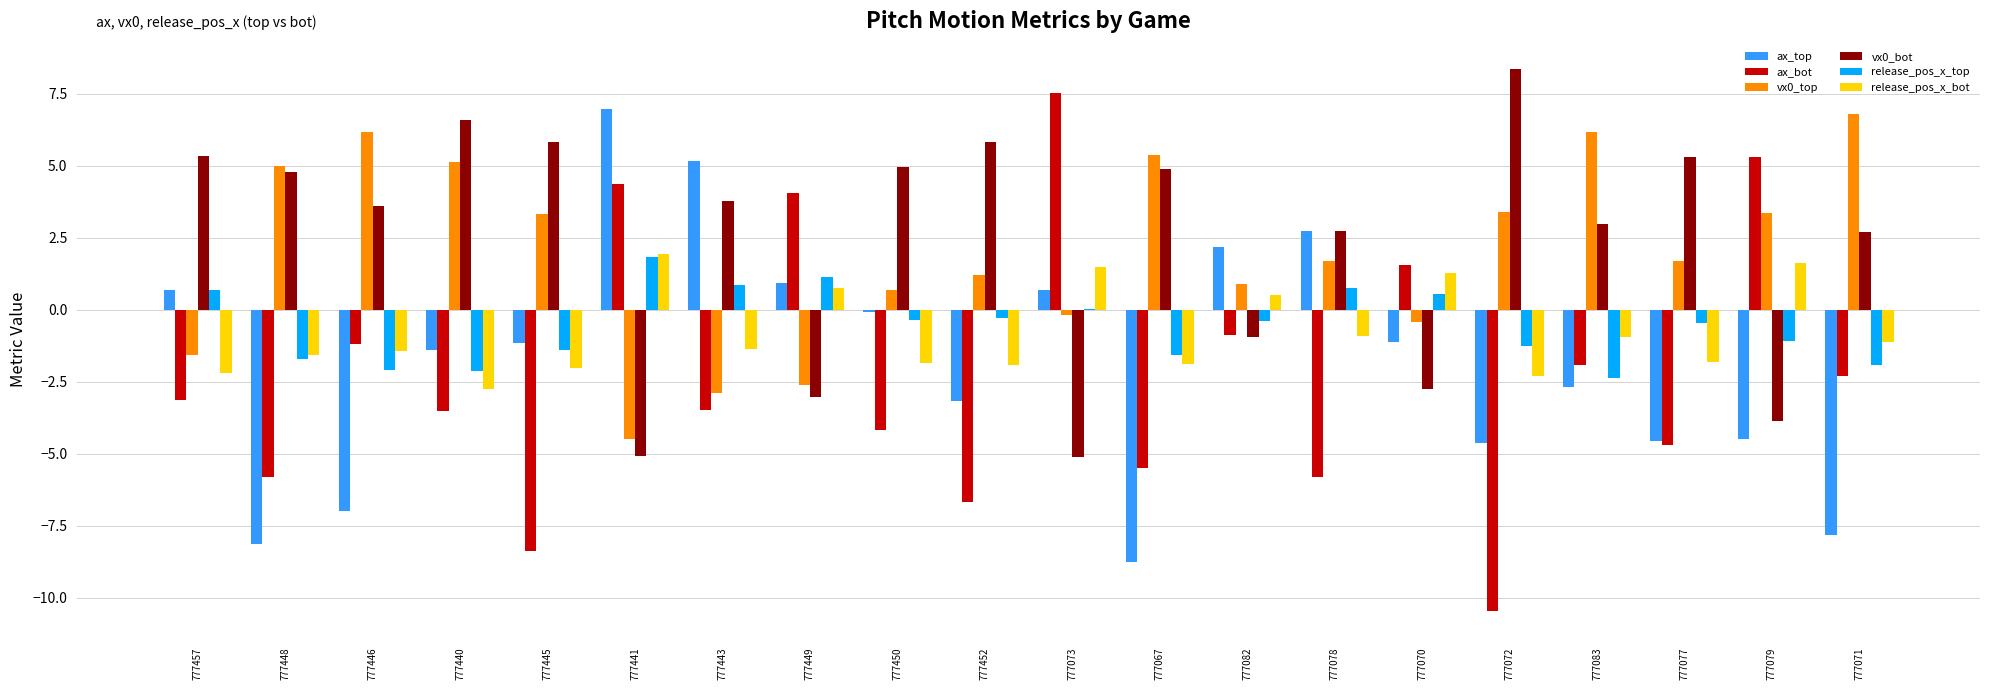

At which category does the chart reach its peak across all series?

777072